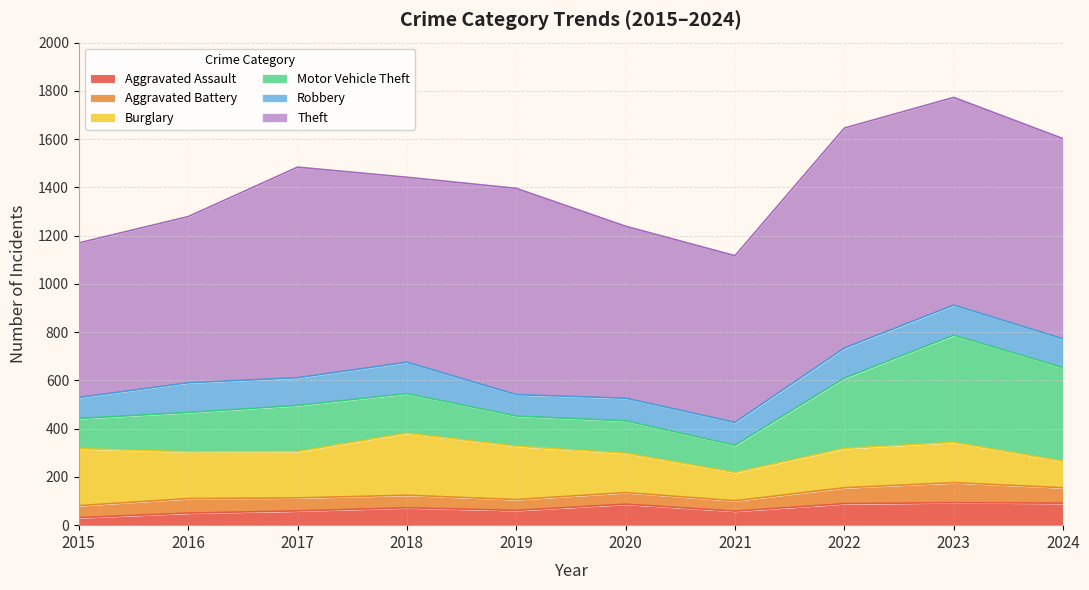

True or false: Aggravated Battery has a value of 51 at 2023.

False